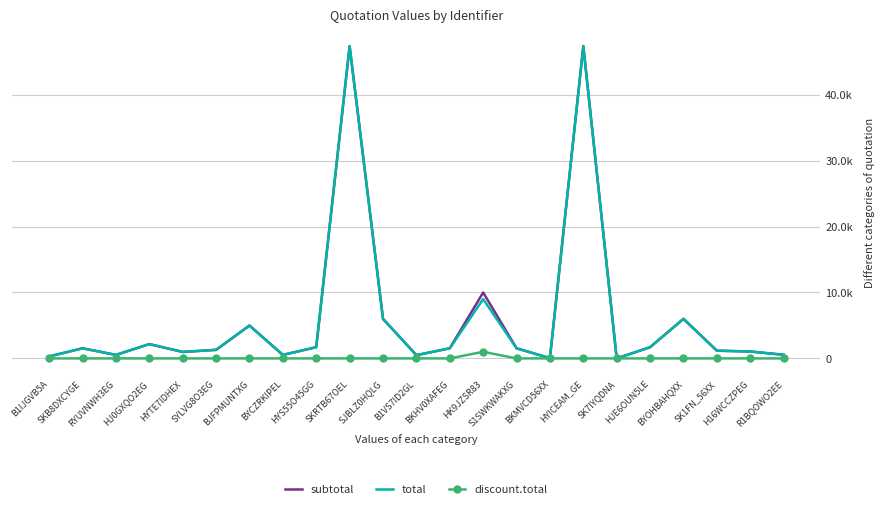

Which category has the highest value across all series?

SKRTB67OEL